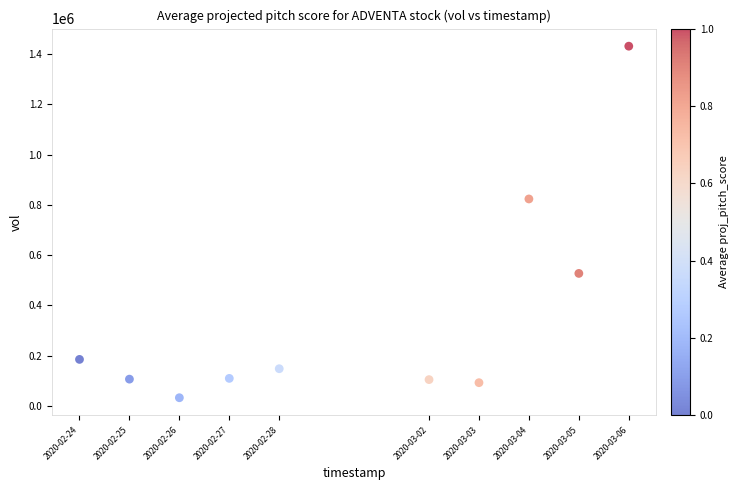

What Y value in the scatter plot is closest to 732350?

823900